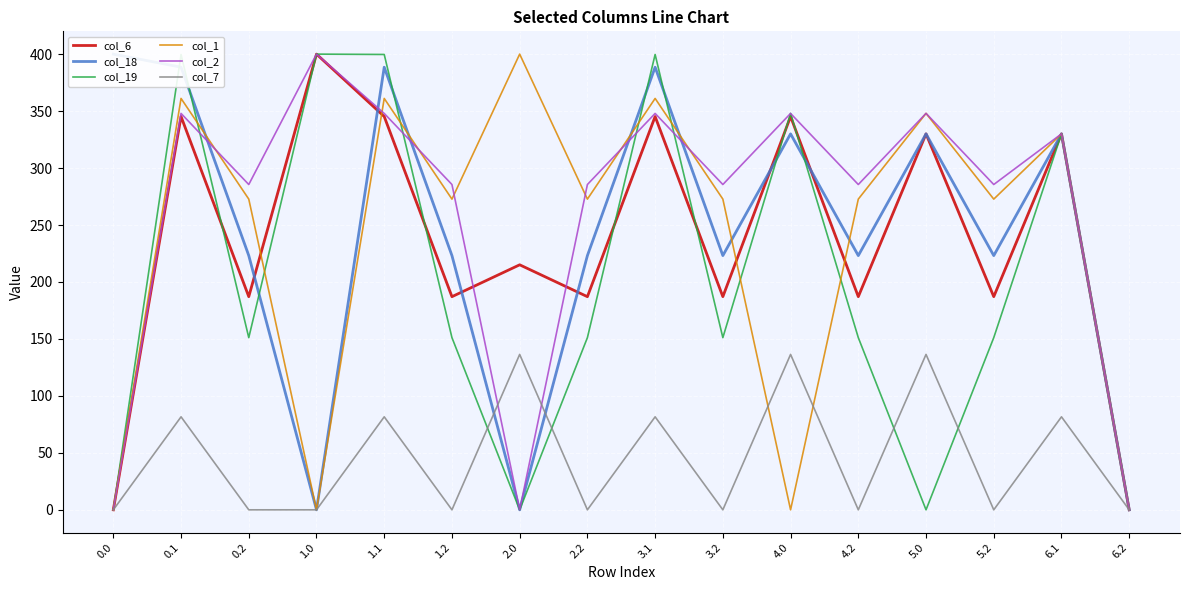

What is the sum of all col_6 values?

3778.5